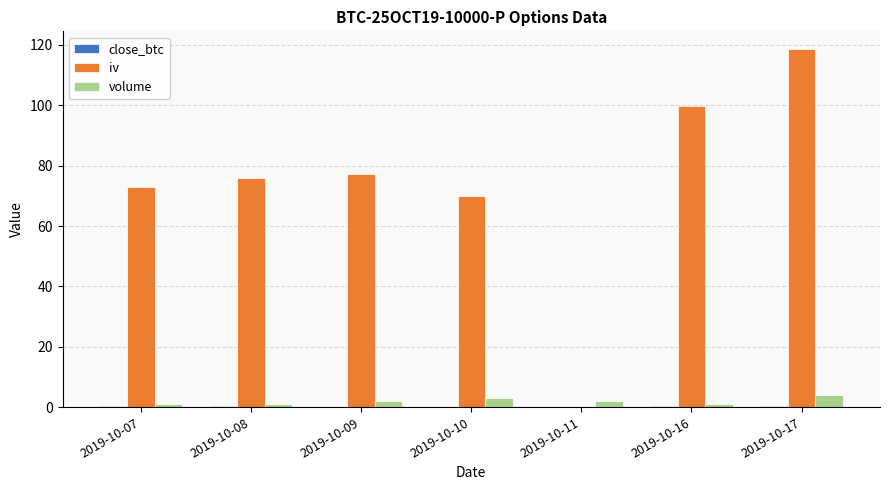

True or false: iv has a value of 69.9 at 2019-10-10.

True